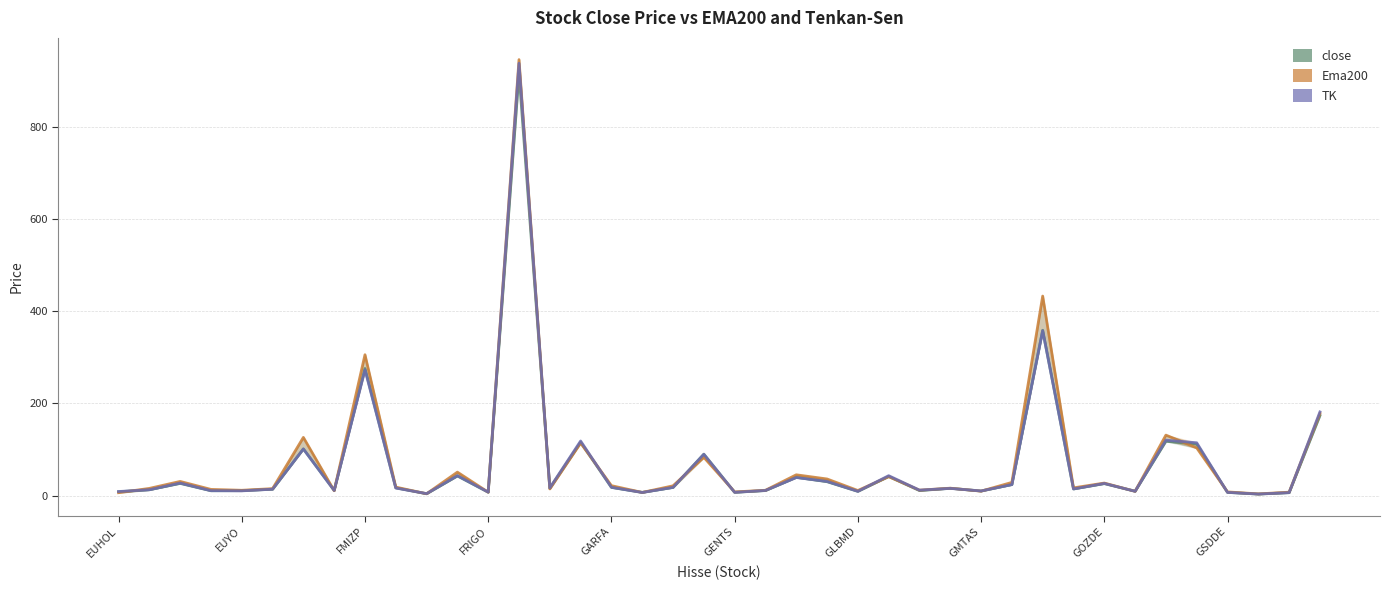

How many lines are shown in the chart?

3